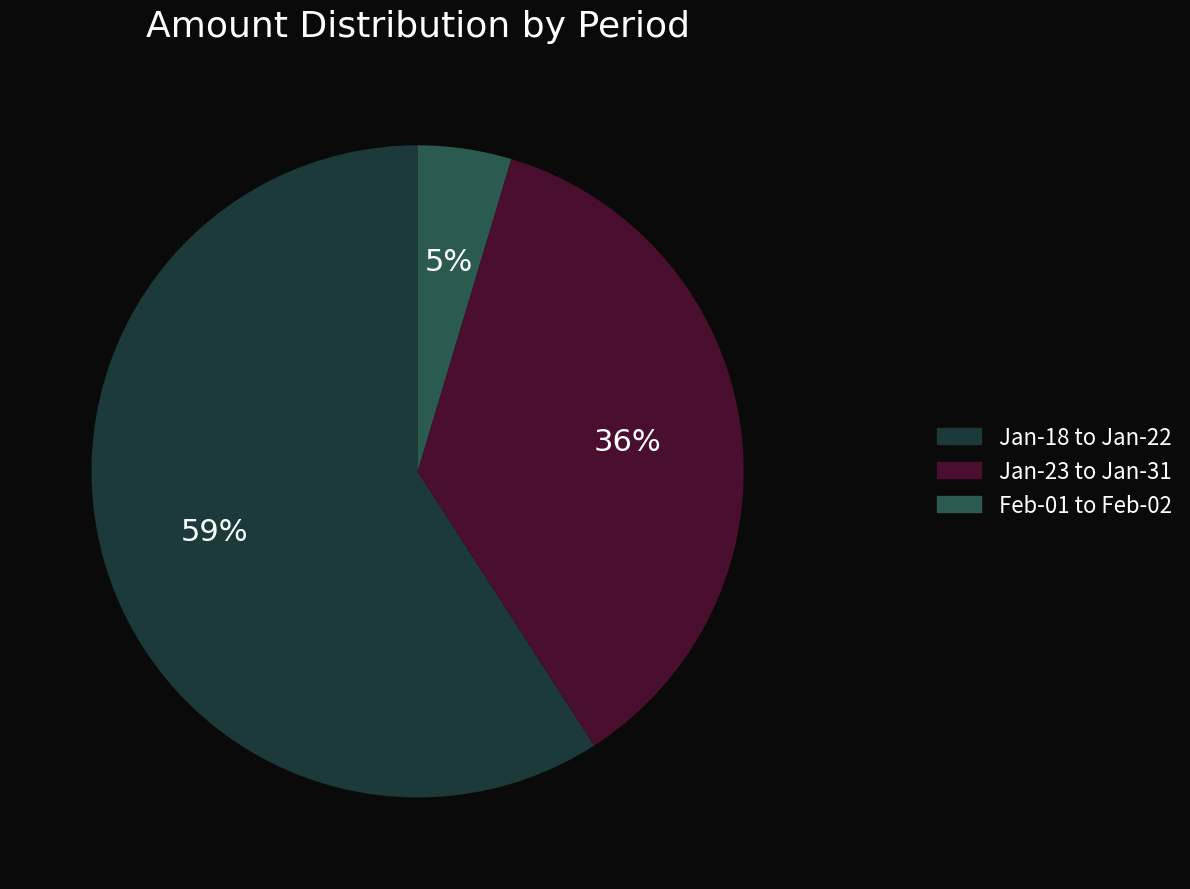

Is there a majority slice in this chart?

Yes